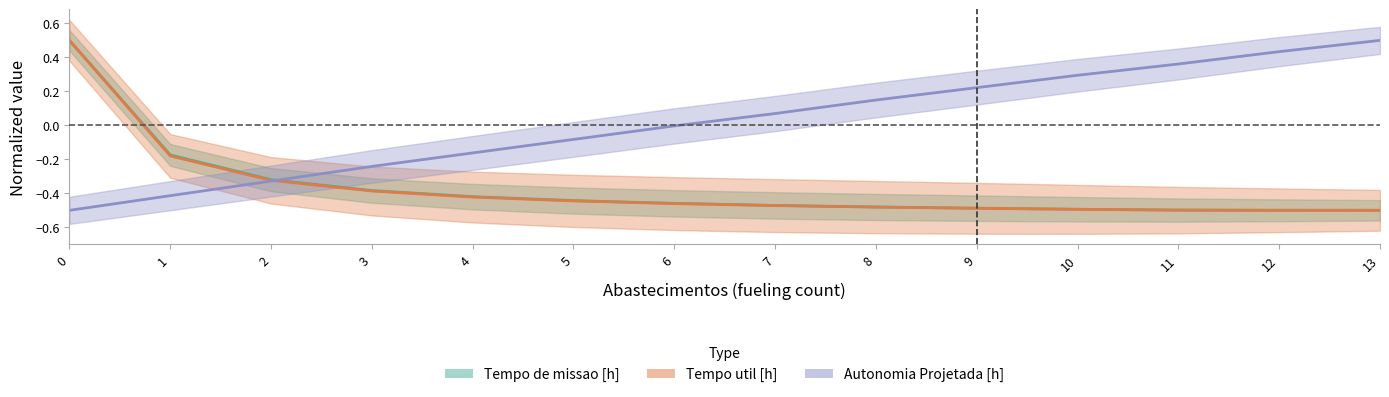

Reading left to right, extract all data points from this chart.

Tempo de missao [h]: 0=0.5	1=-0.2	2=-0.3	3=-0.4	4=-0.4	5=-0.4	6=-0.5	7=-0.5	8=-0.5	9=-0.5	10=-0.5	11=-0.5	12=-0.5	13=-0.5
Tempo util [h]: 0=0.5	1=-0.2	2=-0.3	3=-0.4	4=-0.4	5=-0.4	6=-0.5	7=-0.5	8=-0.5	9=-0.5	10=-0.5	11=-0.5	12=-0.5	13=-0.5
Autonomia Projetada [h]: 0=-0.5	1=-0.4	2=-0.3	3=-0.2	4=-0.2	5=-0.1	6=-0.0	7=0.1	8=0.1	9=0.2	10=0.3	11=0.4	12=0.4	13=0.5